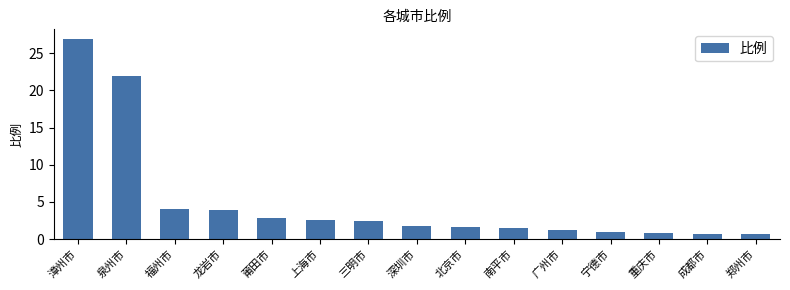

What is the label of the 1st bar from the right?

郑州市